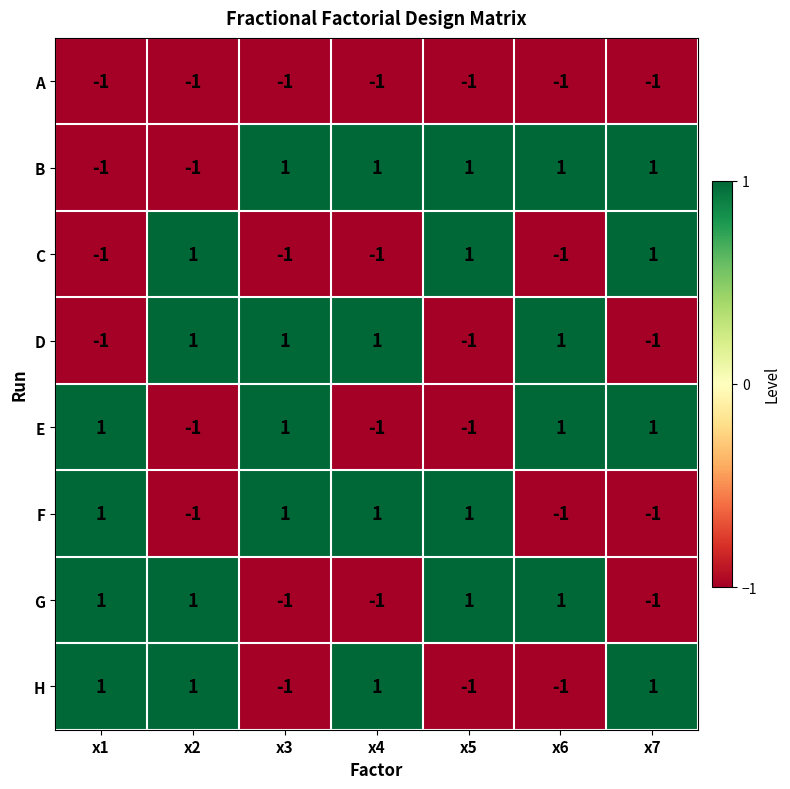

Count the D values in the range -1 to 1.

7